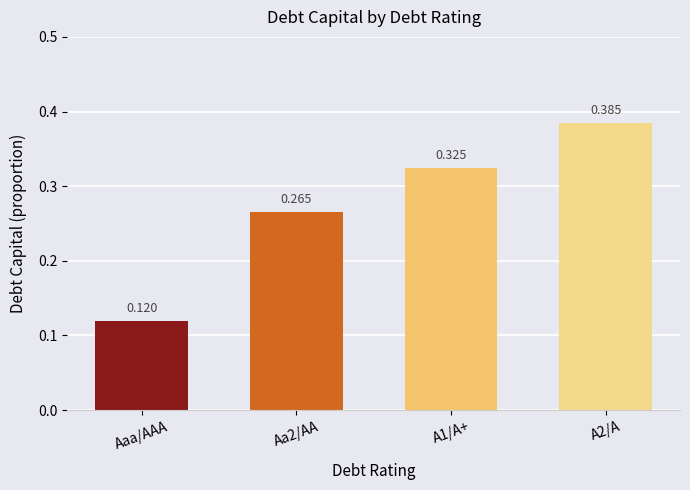

Which label corresponds to the smallest value in the chart?

Aaa/AAA